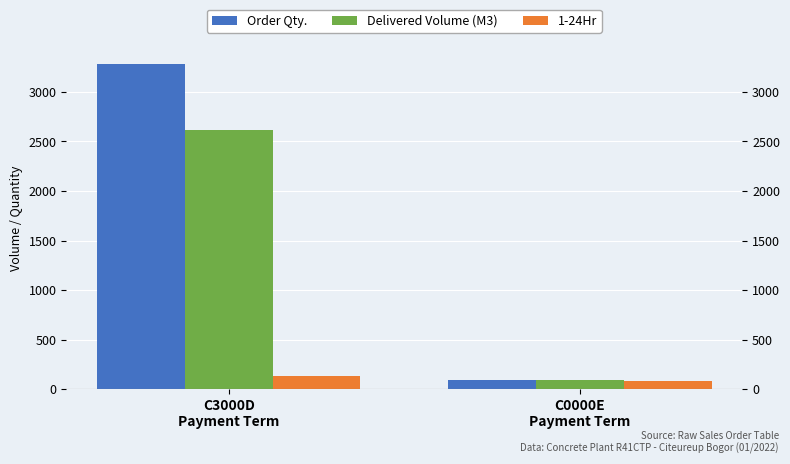

What is the sum of the Order Qty. values at C3000D
Payment Term and C0000E
Payment Term?

3376.5